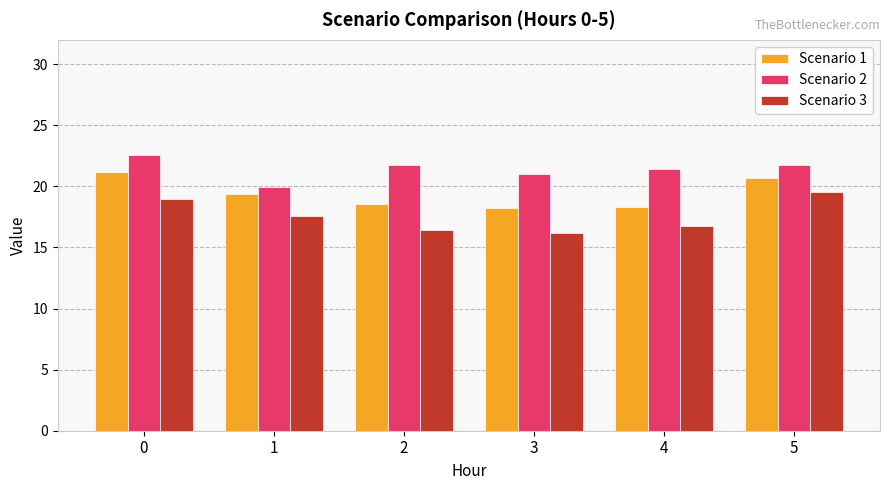

What is the greatest value displayed?

22.6